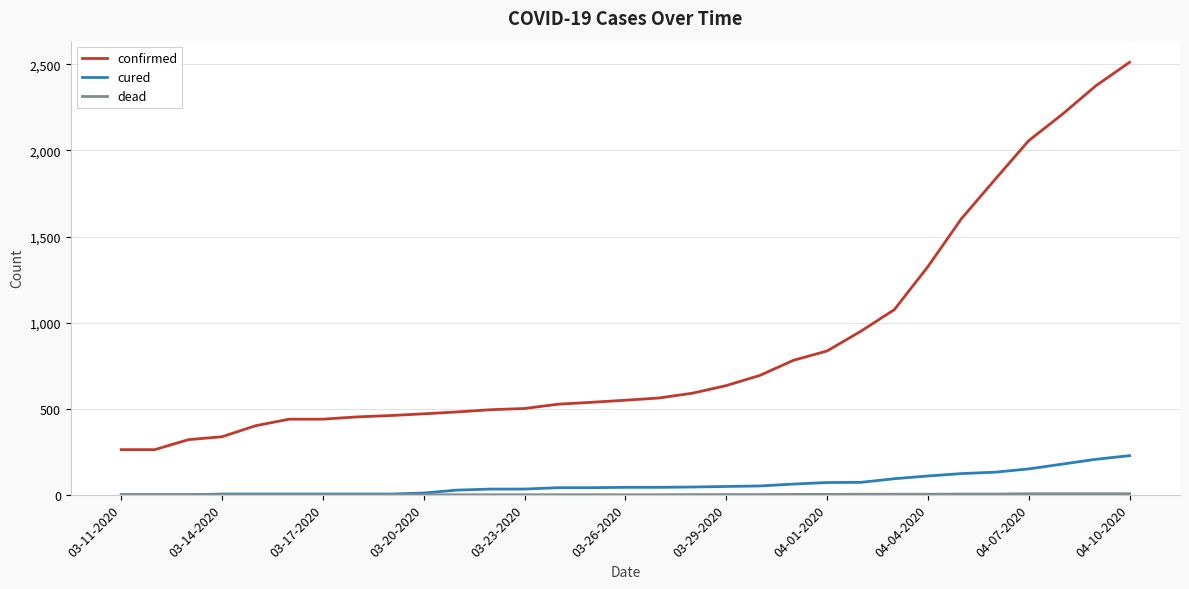

Which series has the widest spread of values?

confirmed